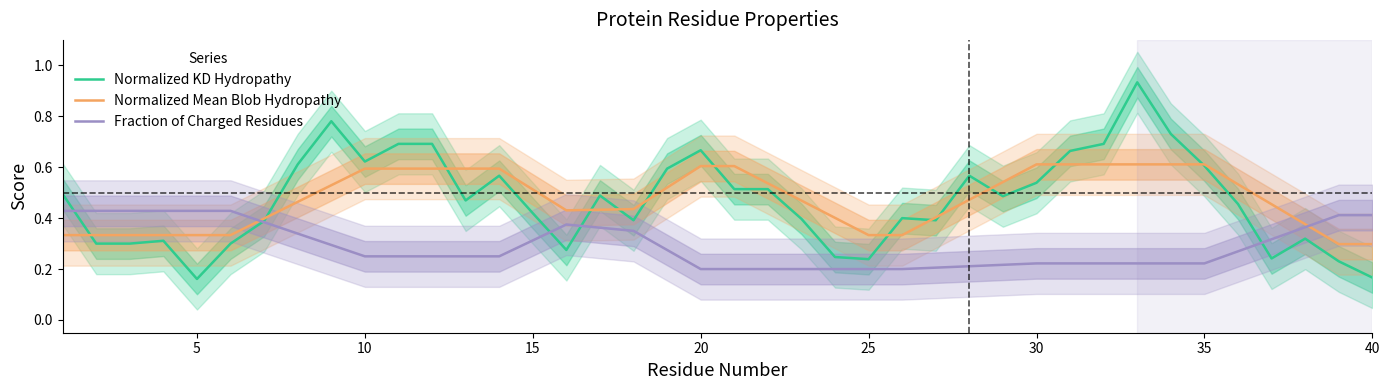

What is the value of the Normalized KD Hydropathy point at the 6th from the left?

0.3